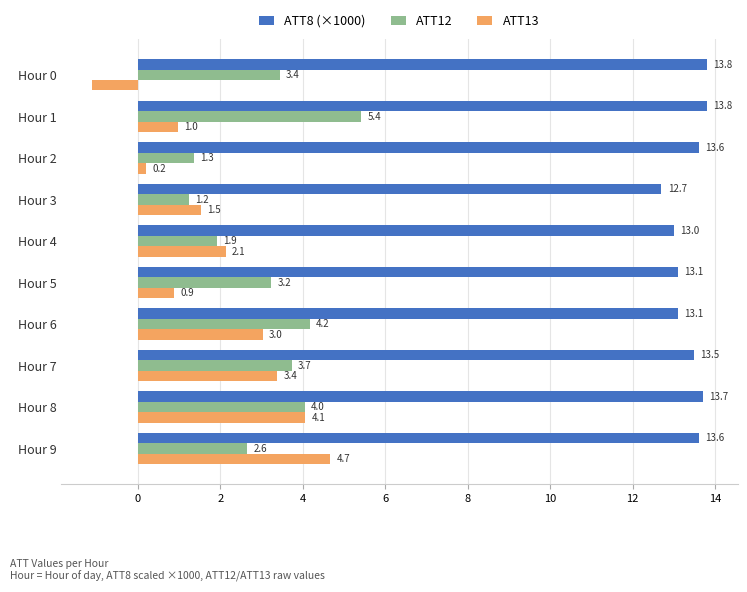

Rank the series at Hour 5 from highest to lowest value.

ATT8 (×1000), ATT12, ATT13